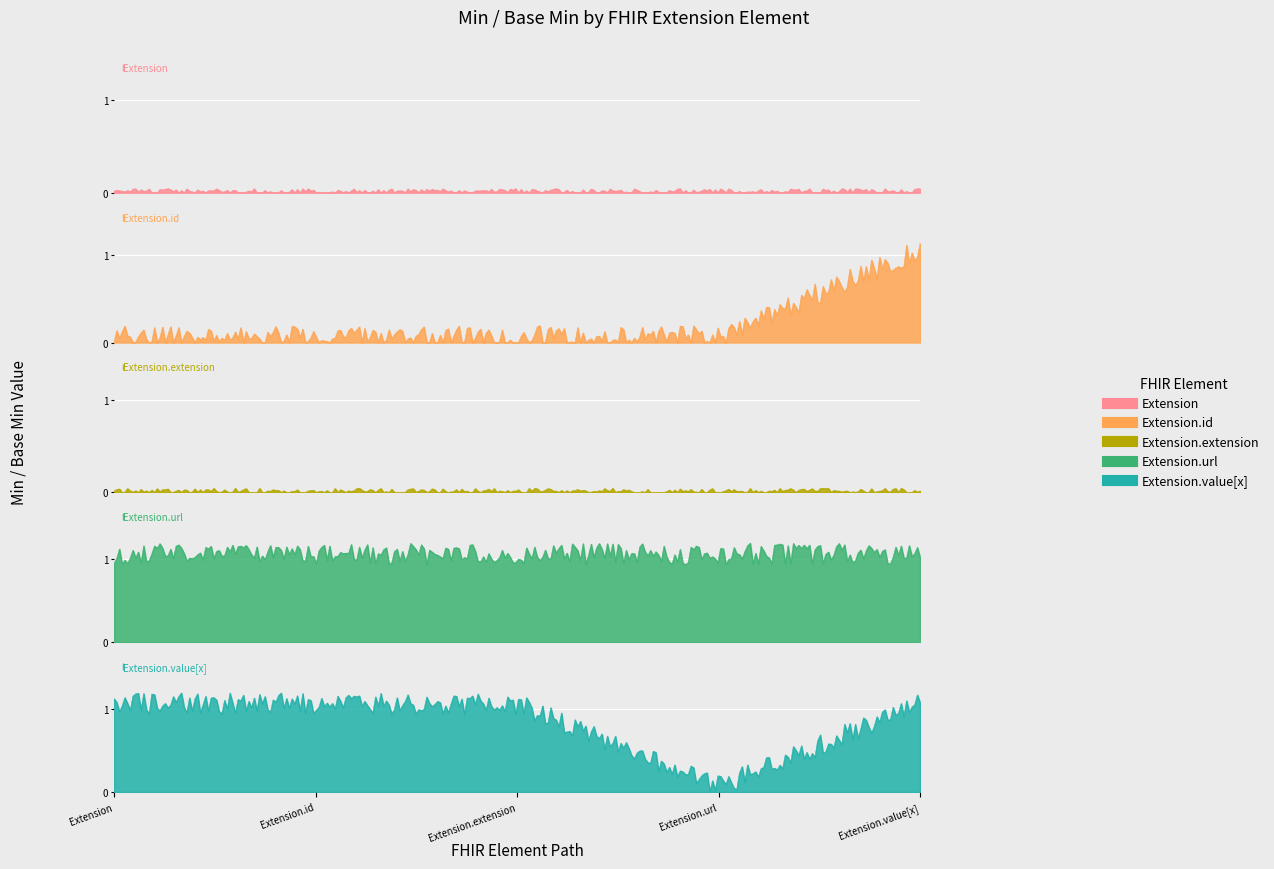

At which label does Extension.extension reach its minimum?

Extension